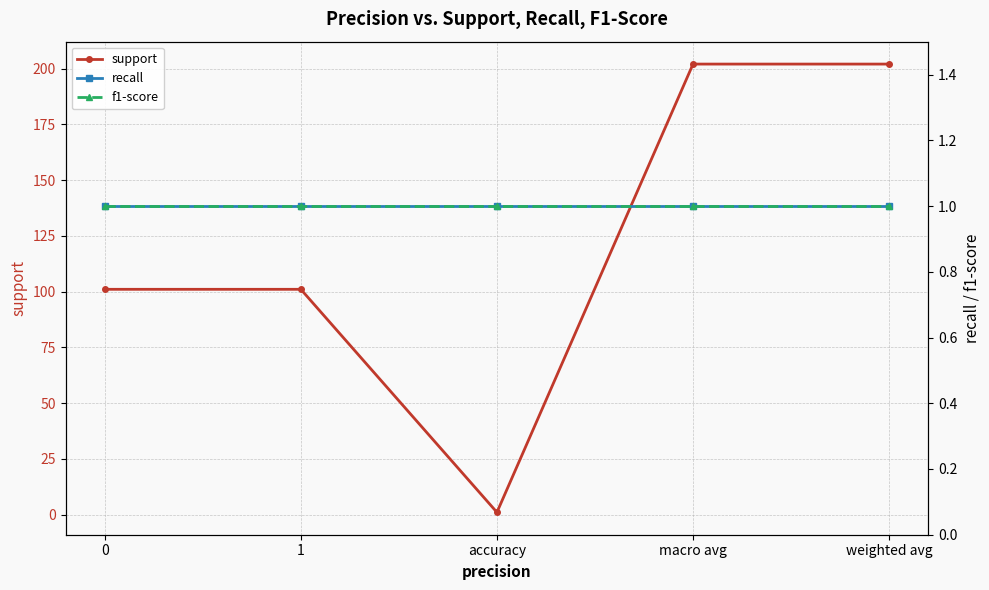

True or false: f1-score has a value of 1 at 0.

True